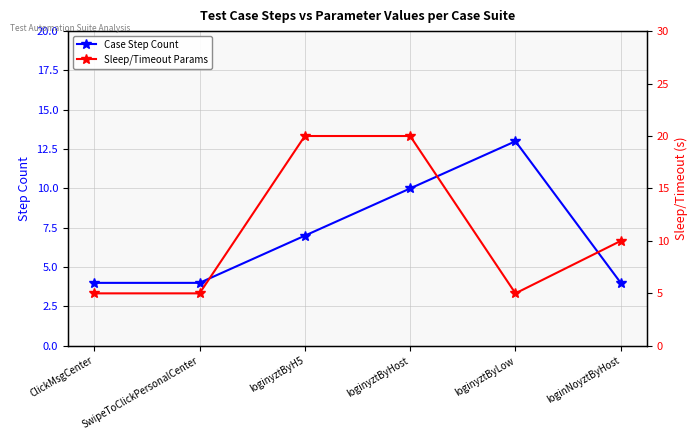

Reading left to right, transcribe all the data shown in this chart.

Case Step Count: ClickMsgCenter=4	SwipeToClickPersonalCenter=4	loginyztByH5=7	loginyztByHost=10	loginyztByLow=13	loginNoyztByHost=4
Sleep/Timeout Params: ClickMsgCenter=5	SwipeToClickPersonalCenter=5	loginyztByH5=20	loginyztByHost=20	loginyztByLow=5	loginNoyztByHost=10